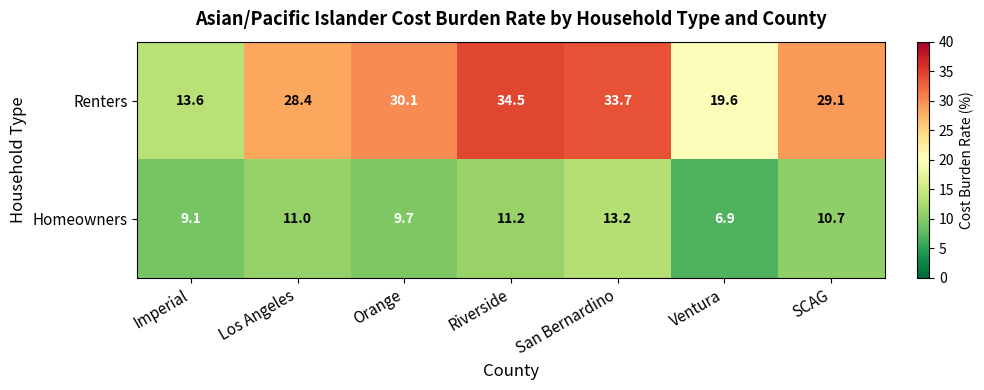

Count the number of data series in this chart.

2